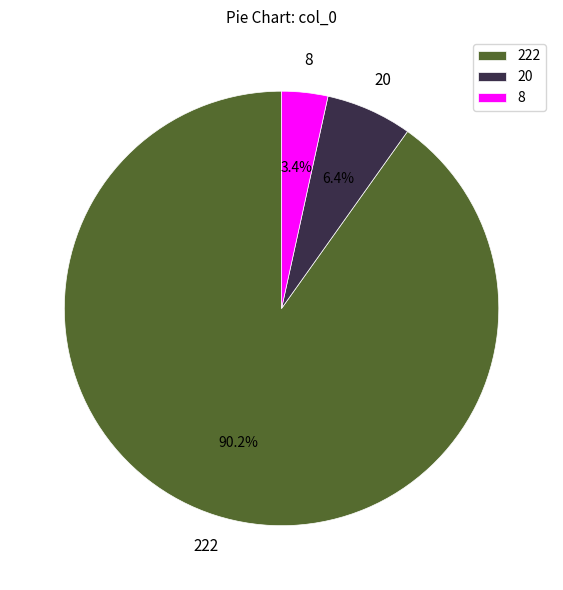

What is the largest slice in the pie chart?

222